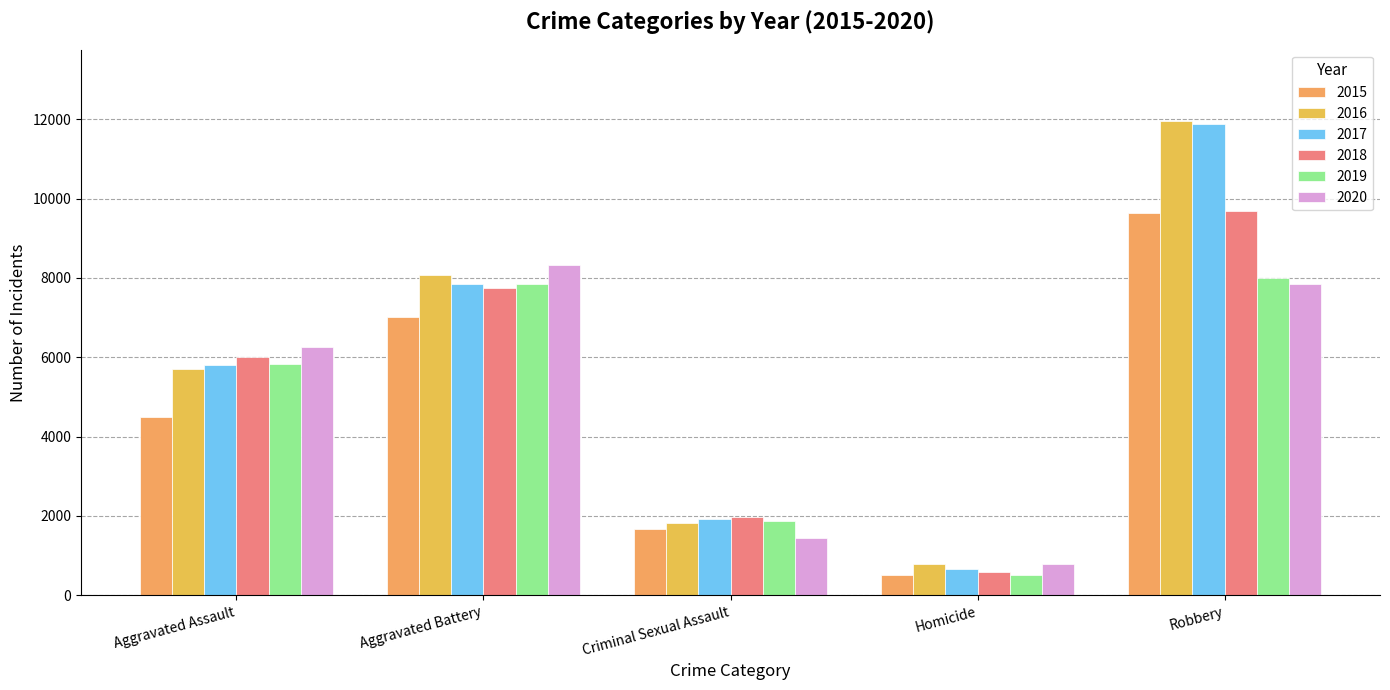

At which category does the chart reach its peak across all series?

Robbery